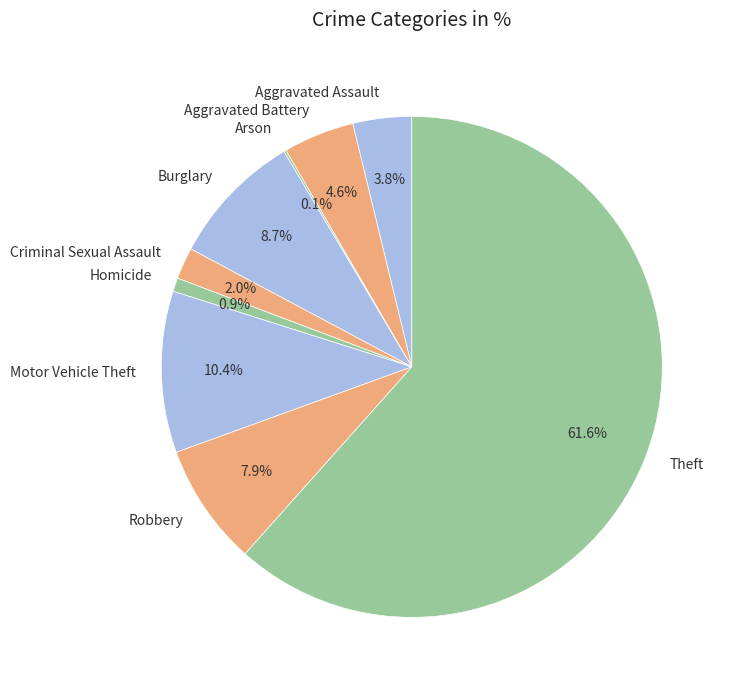

To the nearest percent, what is the combined percentage of Motor Vehicle Theft and Burglary?

19%